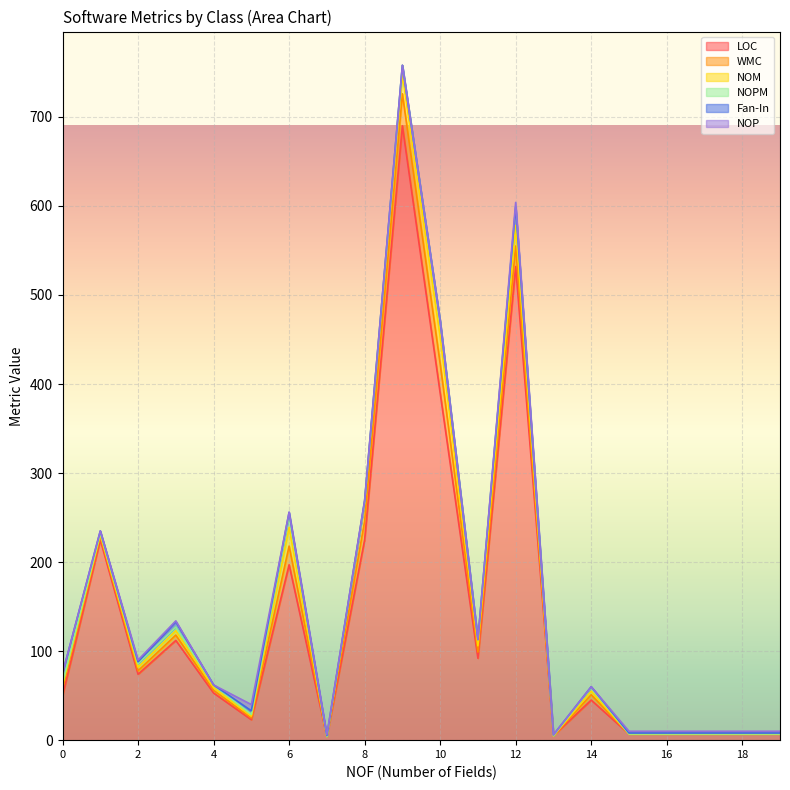

List the series in order of their peak value, highest first.

LOC, WMC, NOM, NOPM, Fan-In, NOP